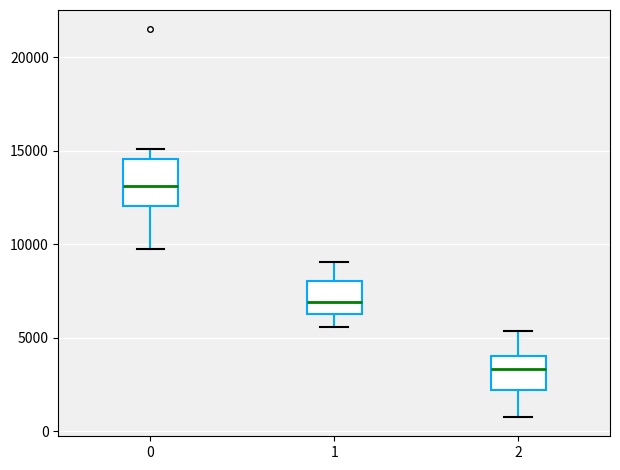

Reading left to right, transcribe this box plot: for each box, give where its median line is, the range the box spans, and where its two whiskers end, as read against the y-axis. The values are not printed on the chart, so give them approximately, as read against the axis.

0: median 13000, box 12000 to 14500, whiskers 9500 to 15000
1: median 7000, box 6500 to 8000, whiskers 5500 to 9000
2: median 3500, box 2000 to 4000, whiskers 1000 to 5500